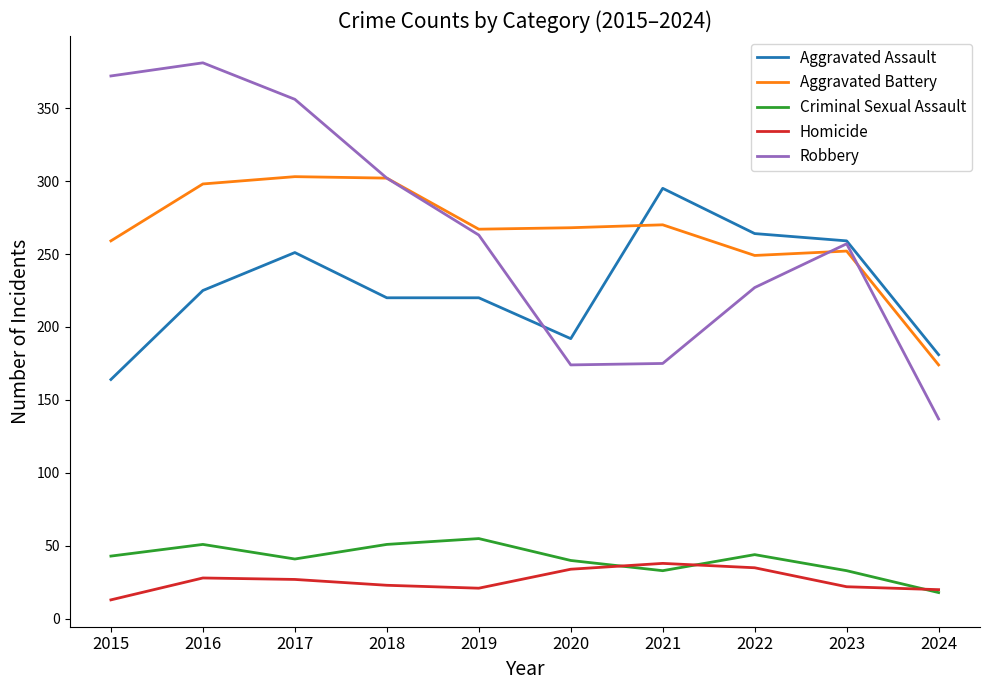

What is the total value across all series at 2023?

823